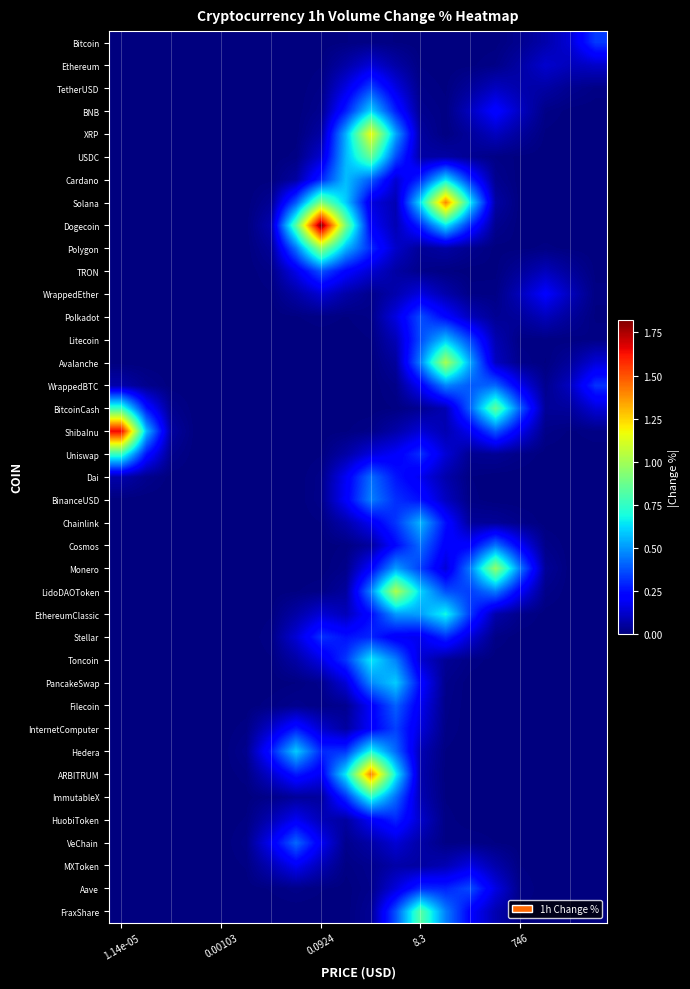

Which category has the lowest value across all series?

1.14e-05